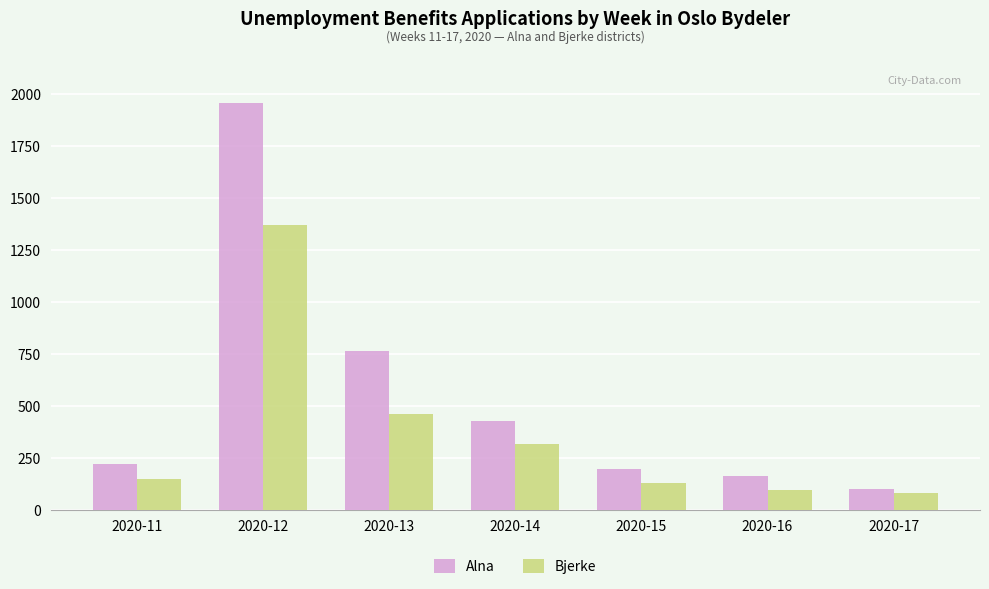

How many series are shown in this chart?

2